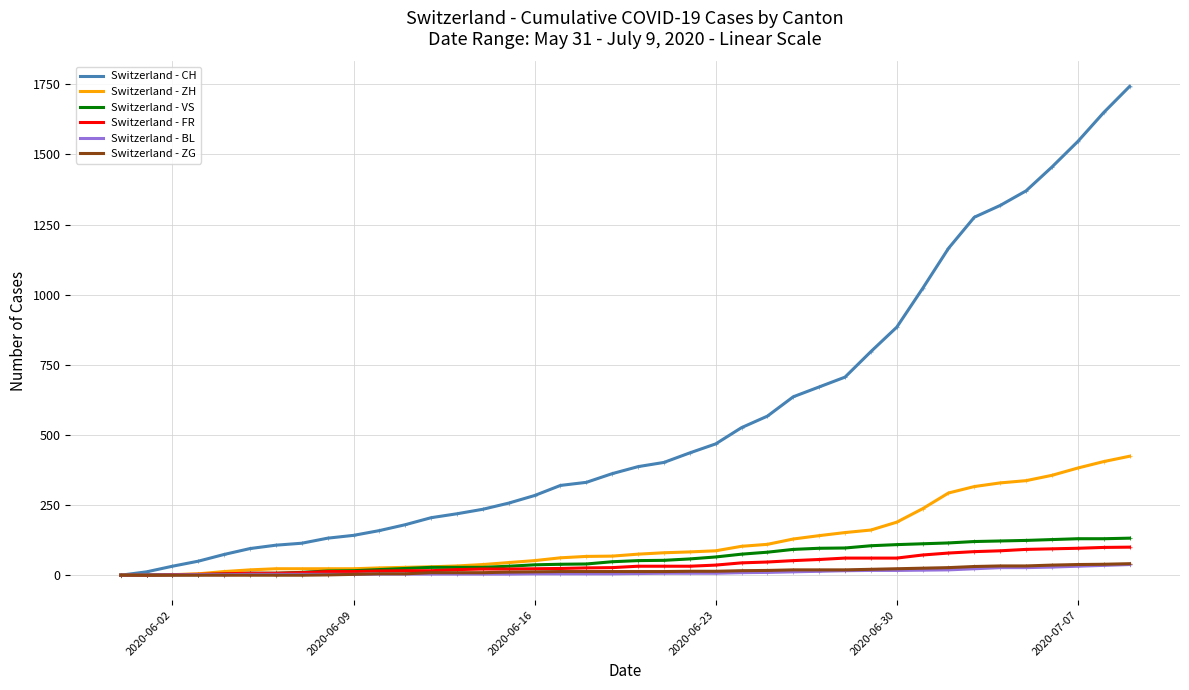

The Switzerland - VS series shows 148 at 30. True or false?

False